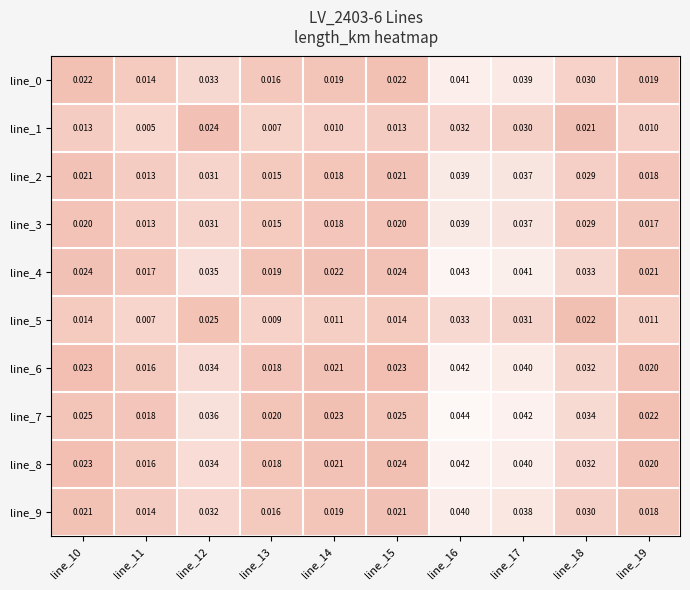

Which category has the highest value across all series?

line_16